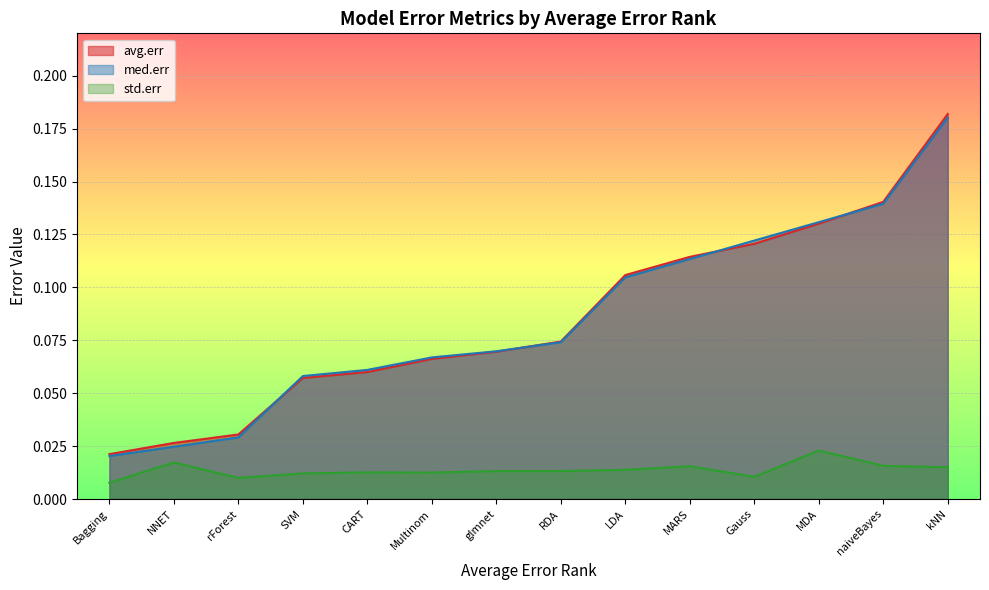

What is the maximum value shown in the chart?

0.2